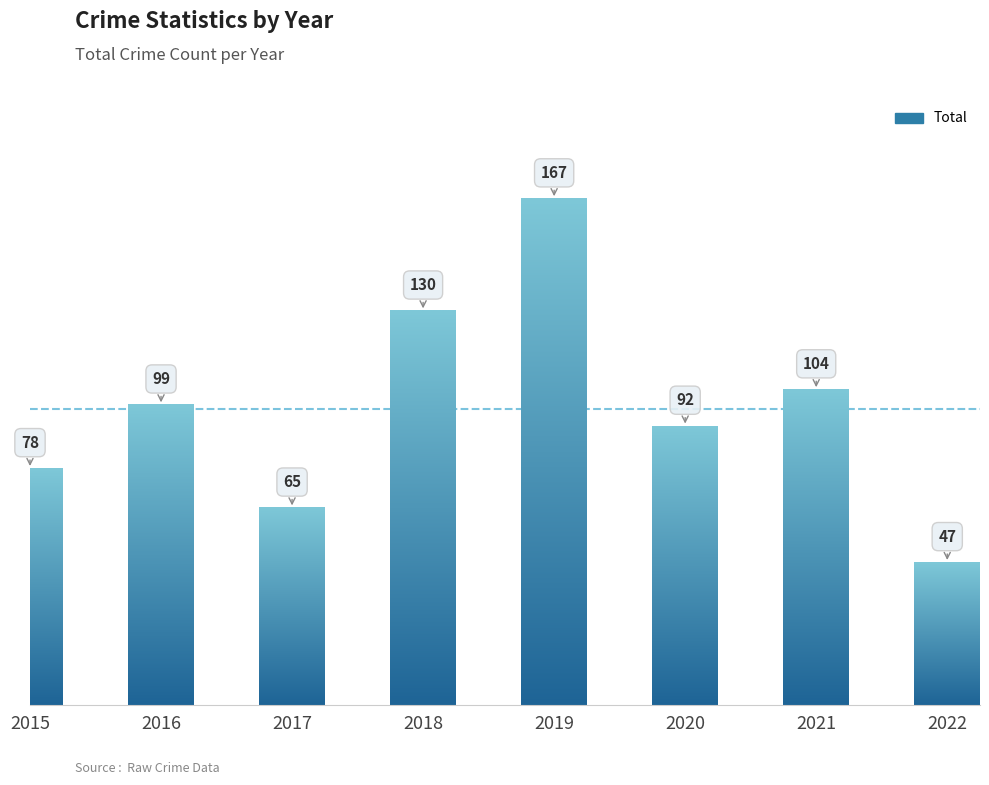

Are the bars horizontal?

No